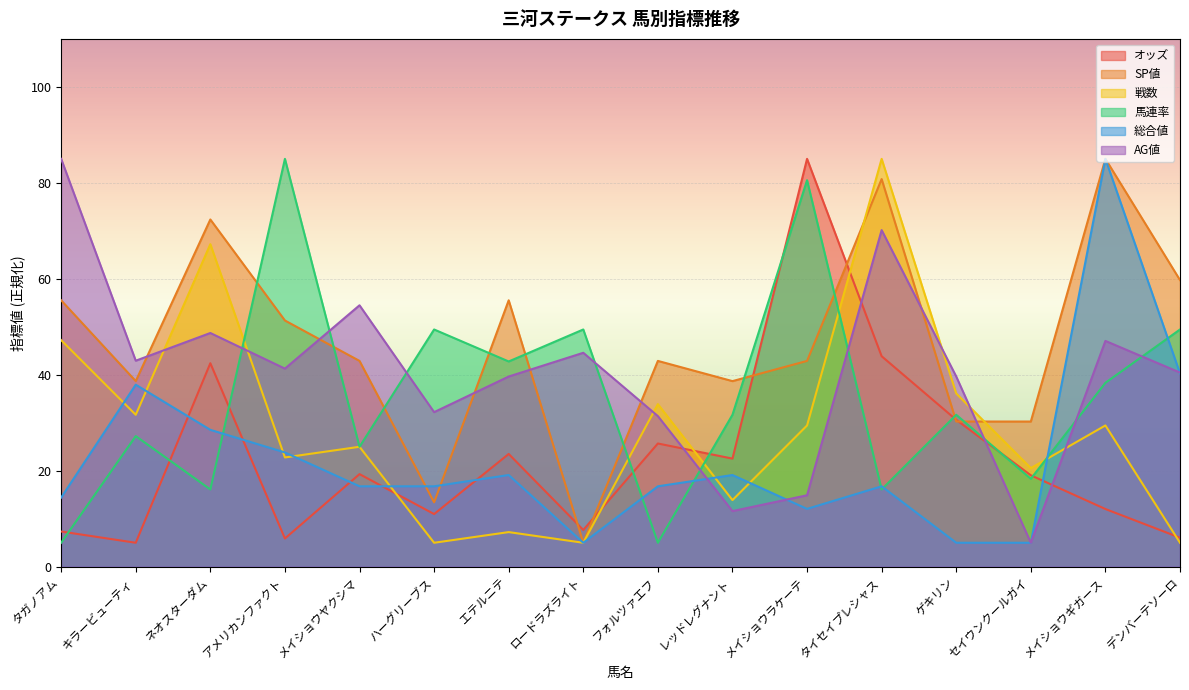

What are all the series names shown in the legend?

オッズ, SP値, 戦数, 馬連率, 総合値, AG値